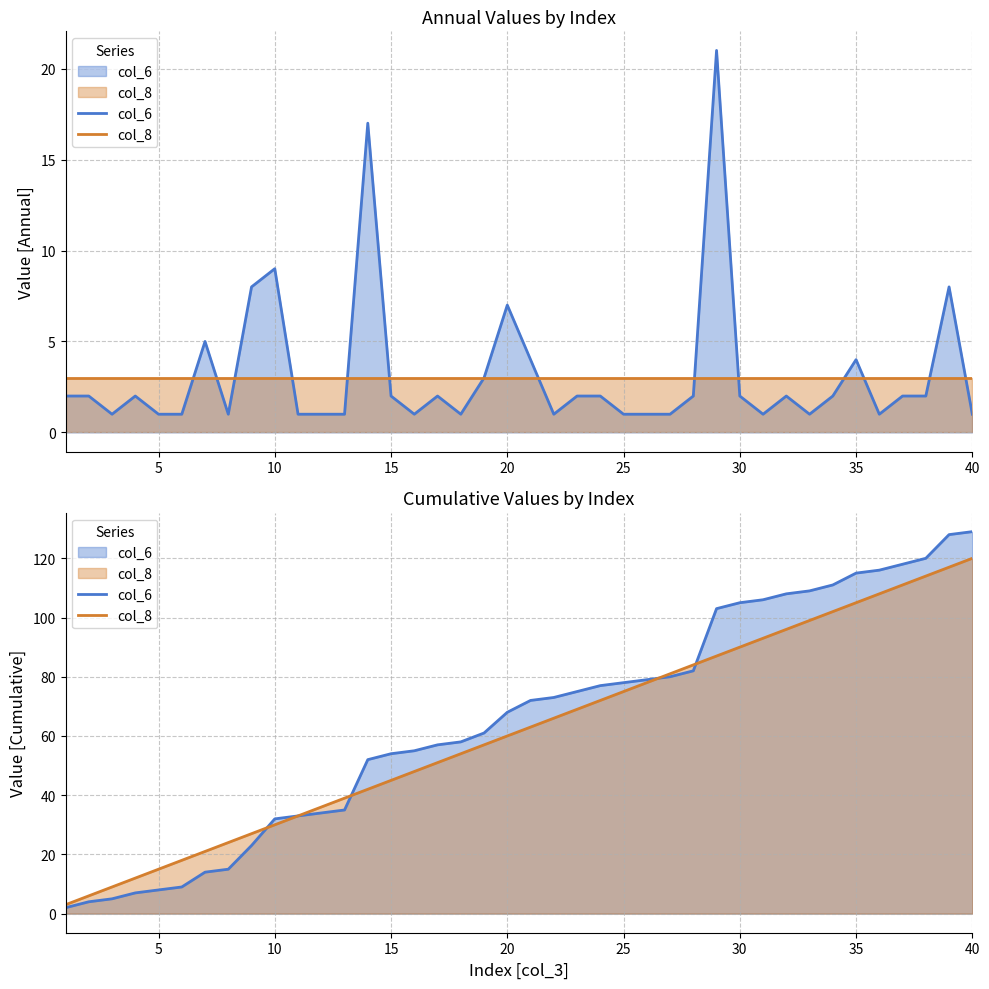

What is the average value of the col_6 series?

65